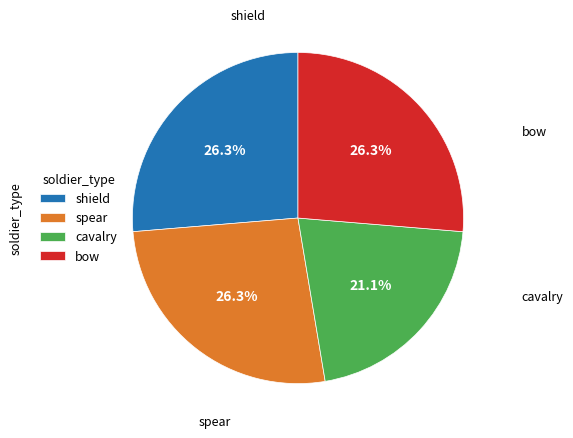

What is the smallest slice in the pie chart?

cavalry